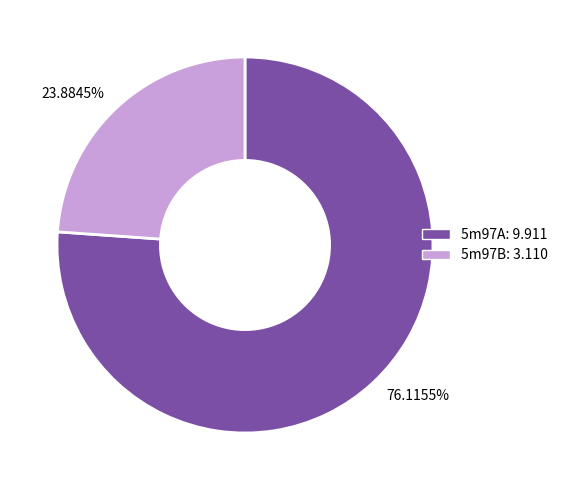

Which category accounts for the majority?

5m97A